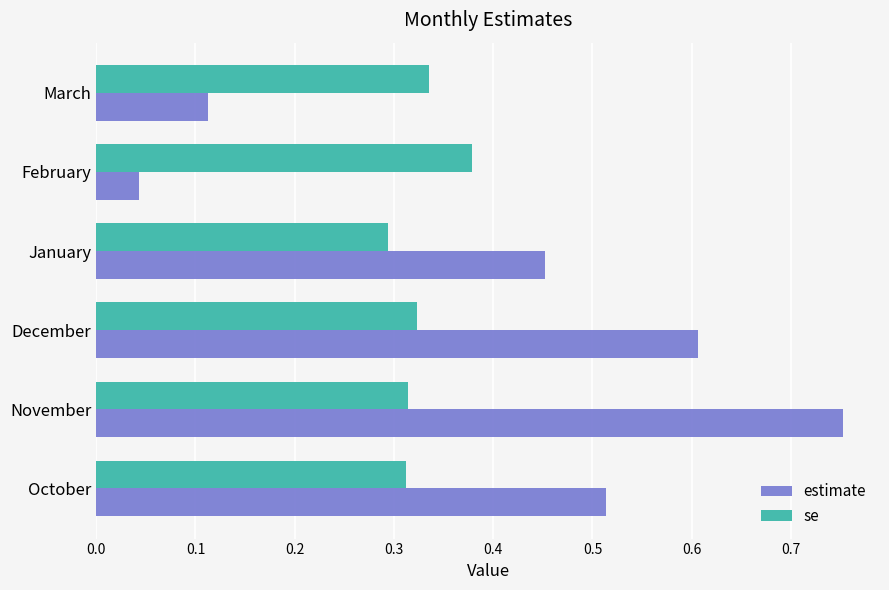

Which series changed the most between October and December?

estimate